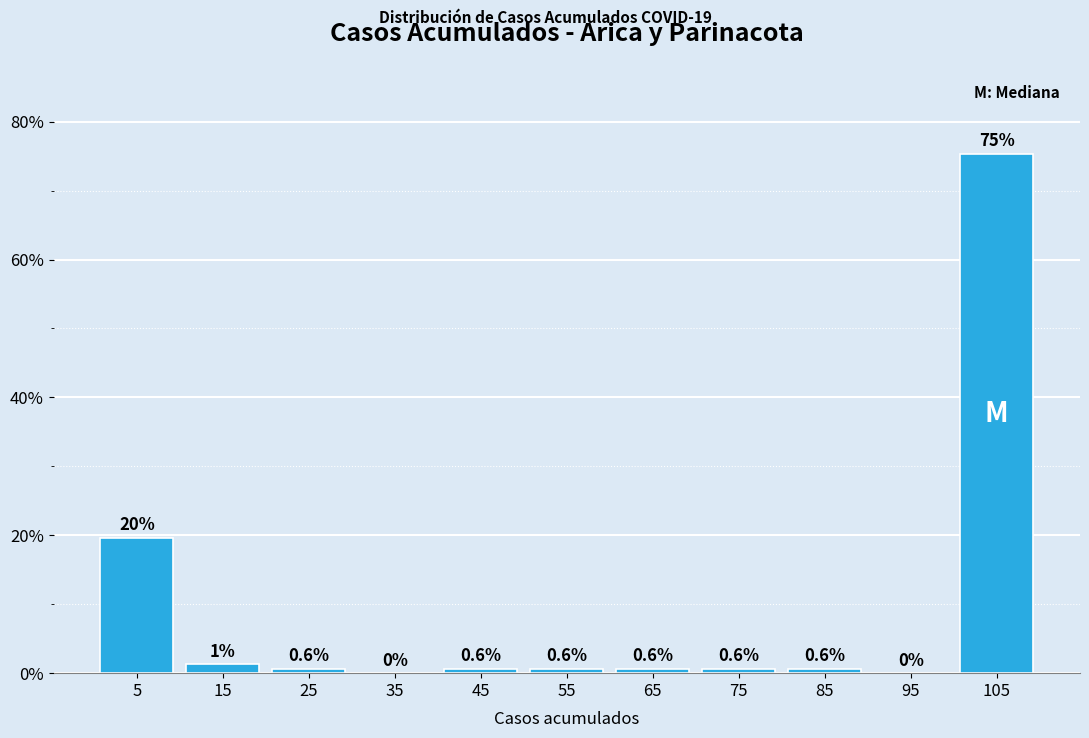

Which range on the x-axis has the tallest bar?

100 to 110